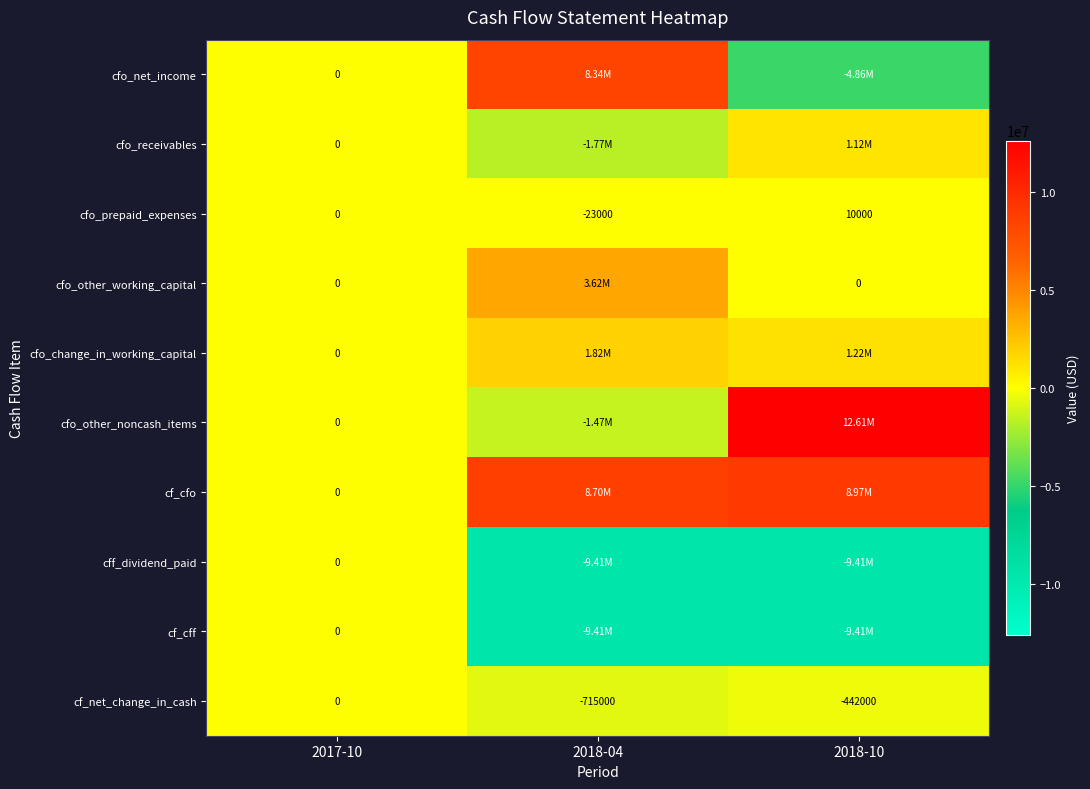

What is the smallest value displayed?

-9413000